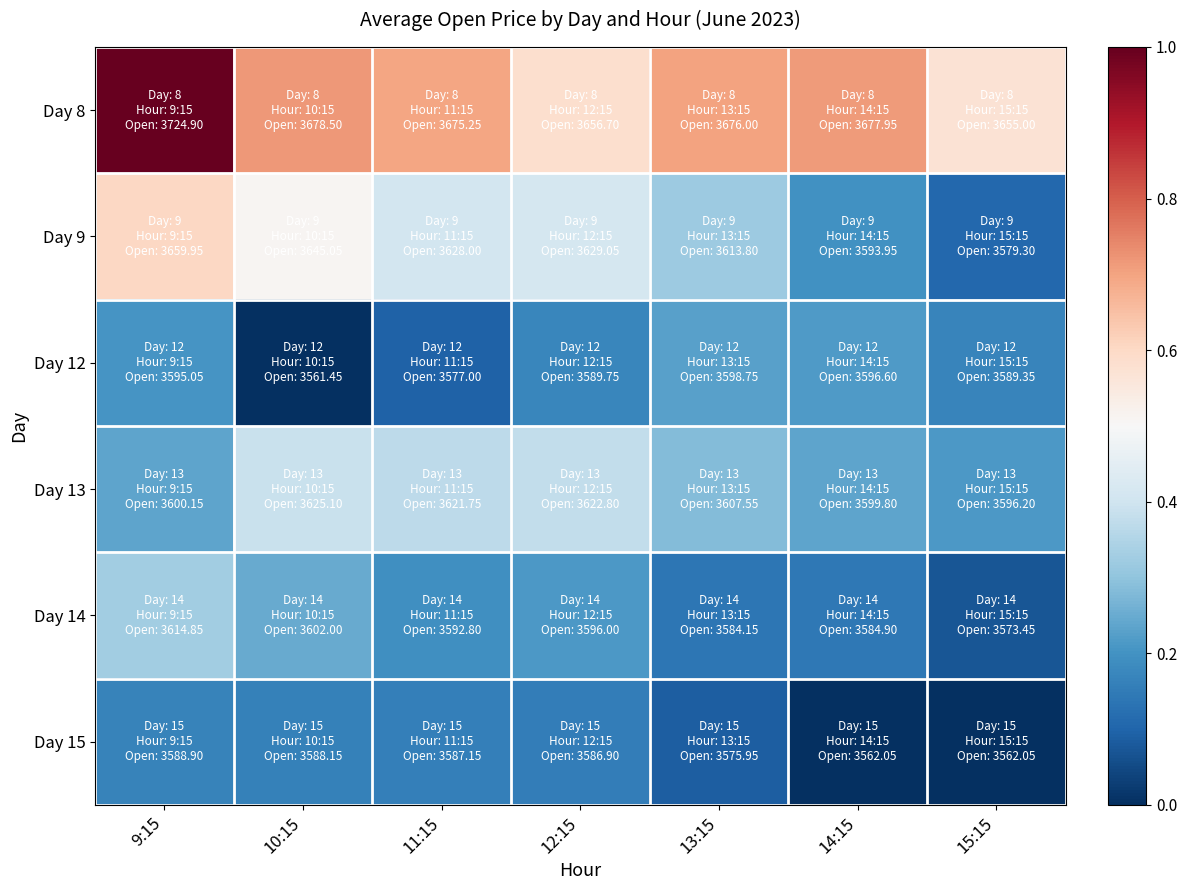

List the series in order of their peak value, lowest first.

Day 15, Day 12, Day 14, Day 13, Day 9, Day 8